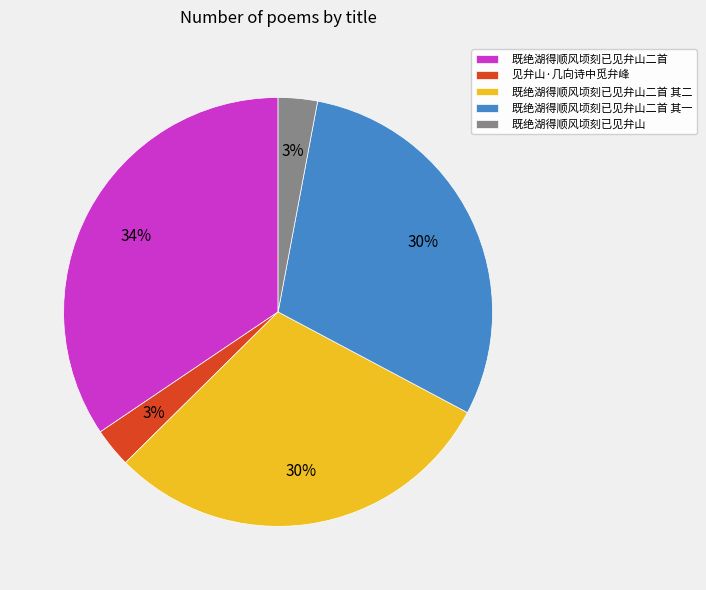

To the nearest percent, what is the average slice percentage?

20%